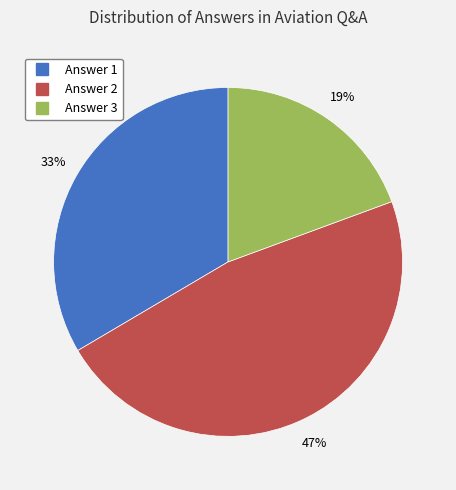

How many slices are in this pie chart?

3